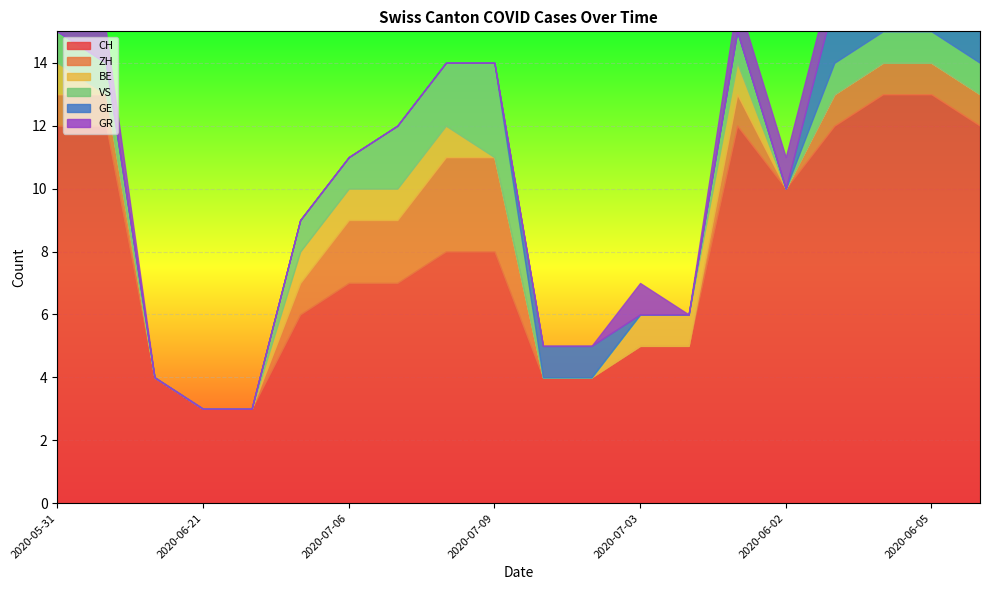

Does the chart display data point markers on the line(s)?

No